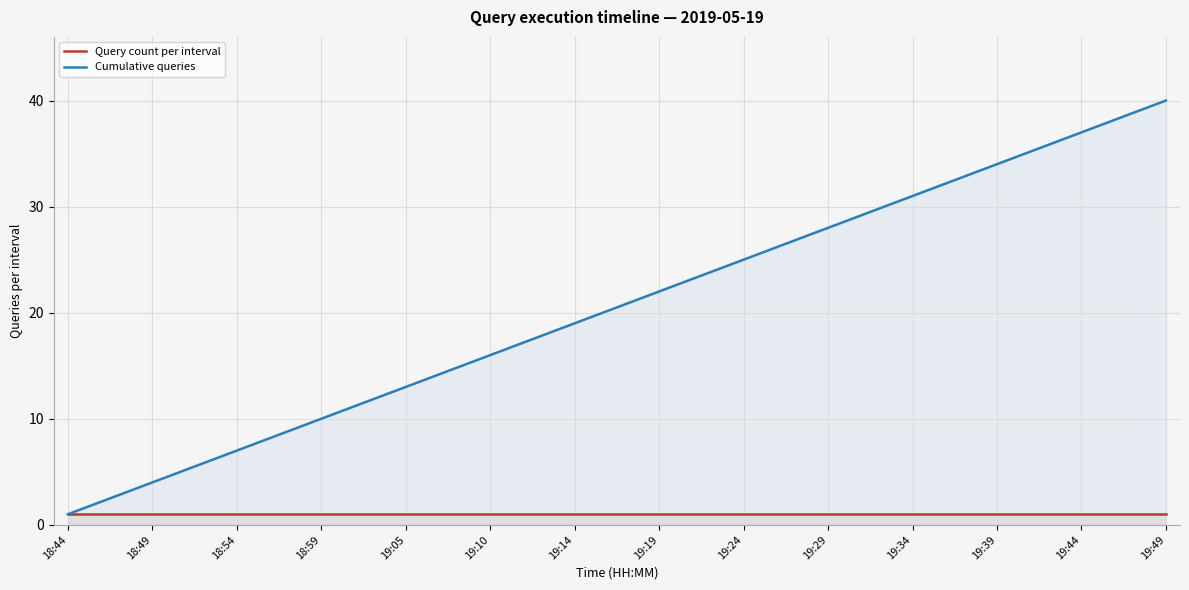

List the series in order of their peak value, highest first.

Cumulative queries, Query count per interval